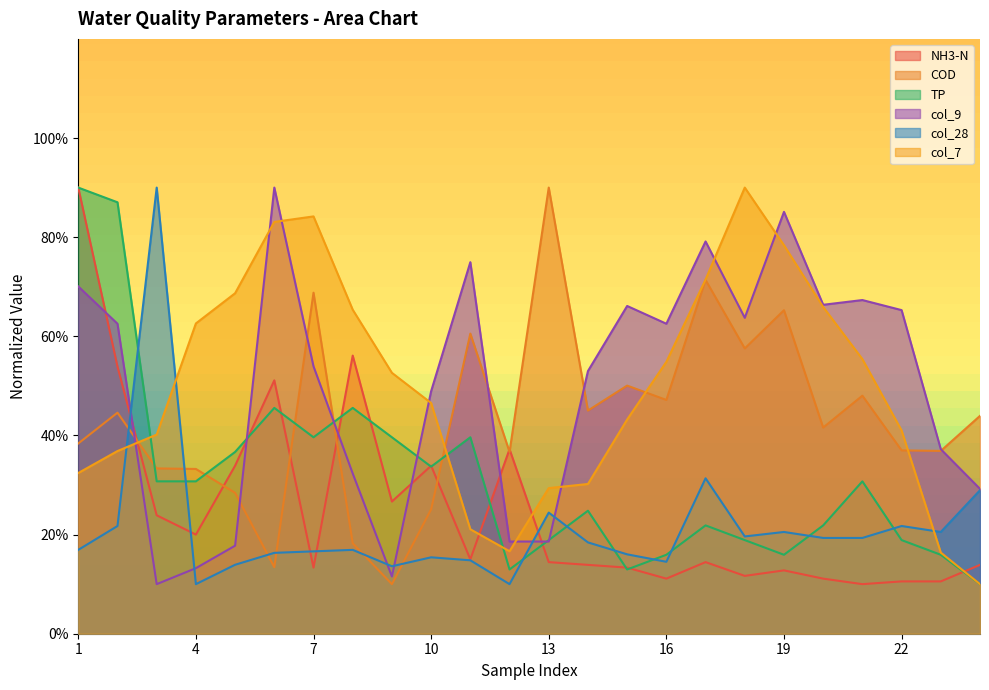

At which label does col_28 reach its minimum?

4